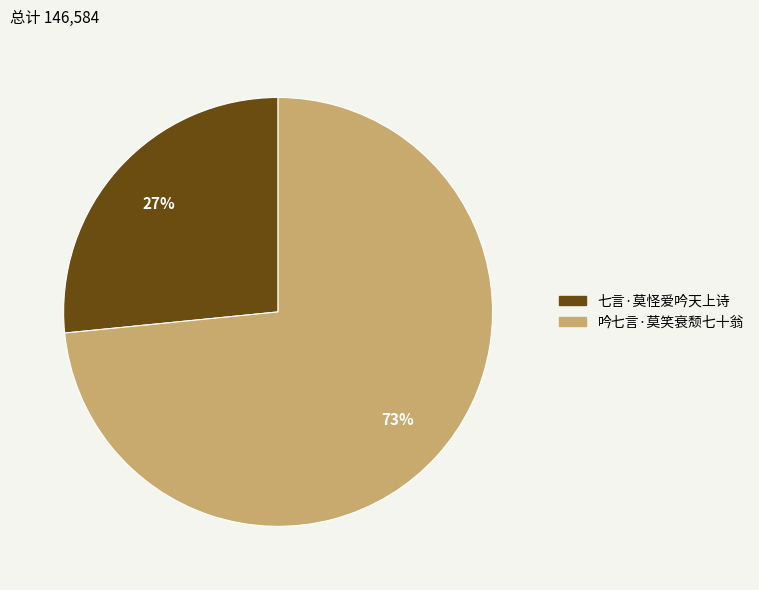

Rank the categories by value from highest to lowest.

吟七言·莫笑衰颓七十翁, 七言·莫怪爱吟天上诗